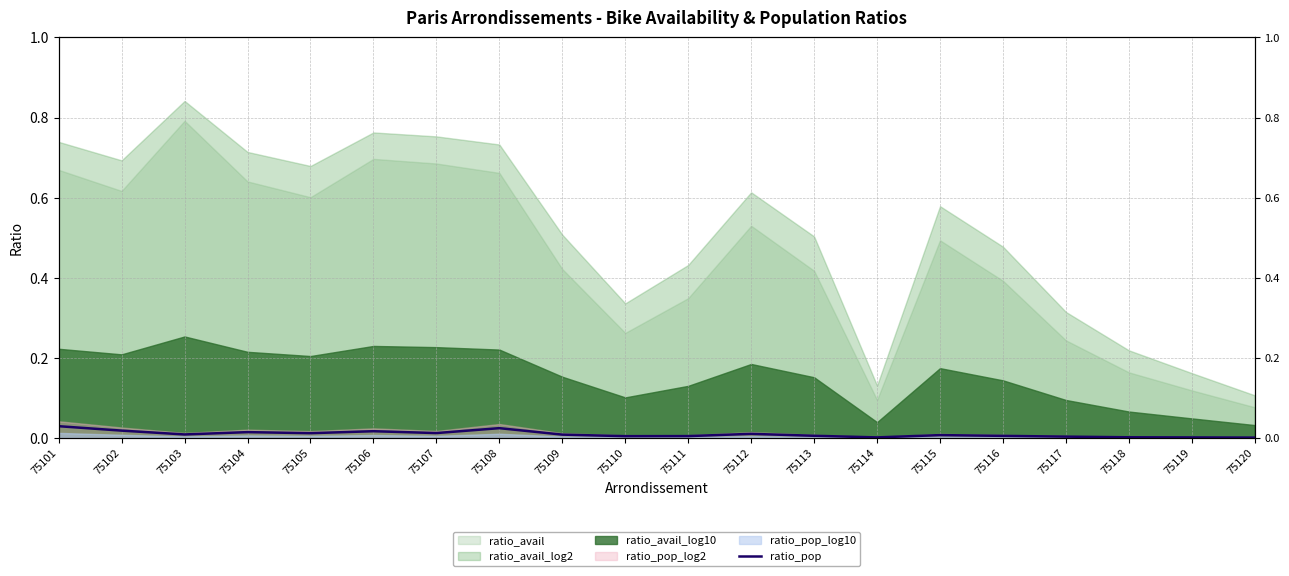

Does the chart have visible grid lines?

Yes